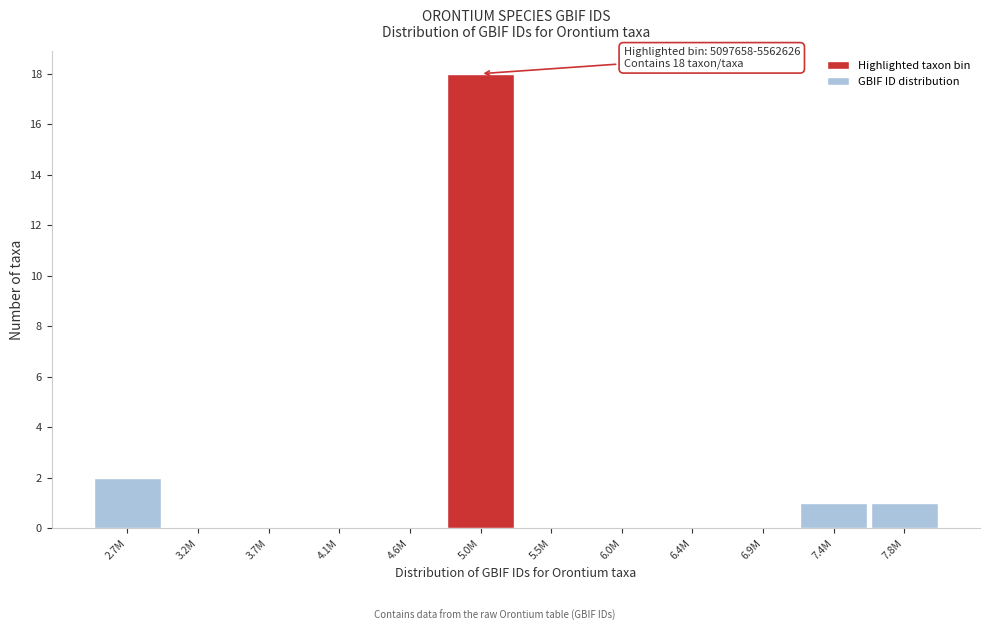

Reading right to left, extract all data points from this chart.

7.8M=1	7.4M=1	6.9M=0	6.4M=0	6.0M=0	5.5M=0	5.0M=18	4.6M=0	4.1M=0	3.7M=0	3.2M=0	2.7M=2